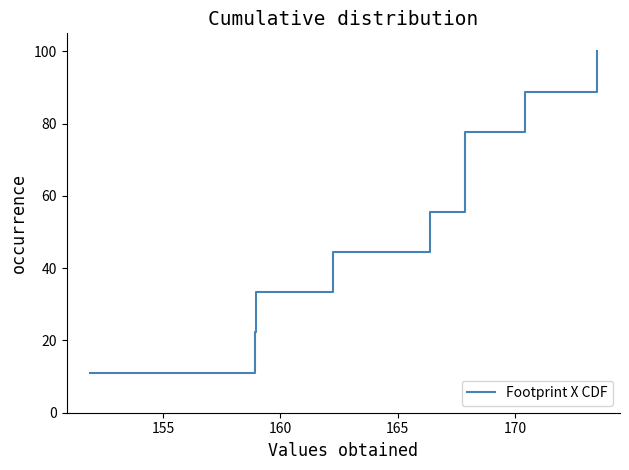

True or false: there are more than 2 points higher than both neighbors.

False